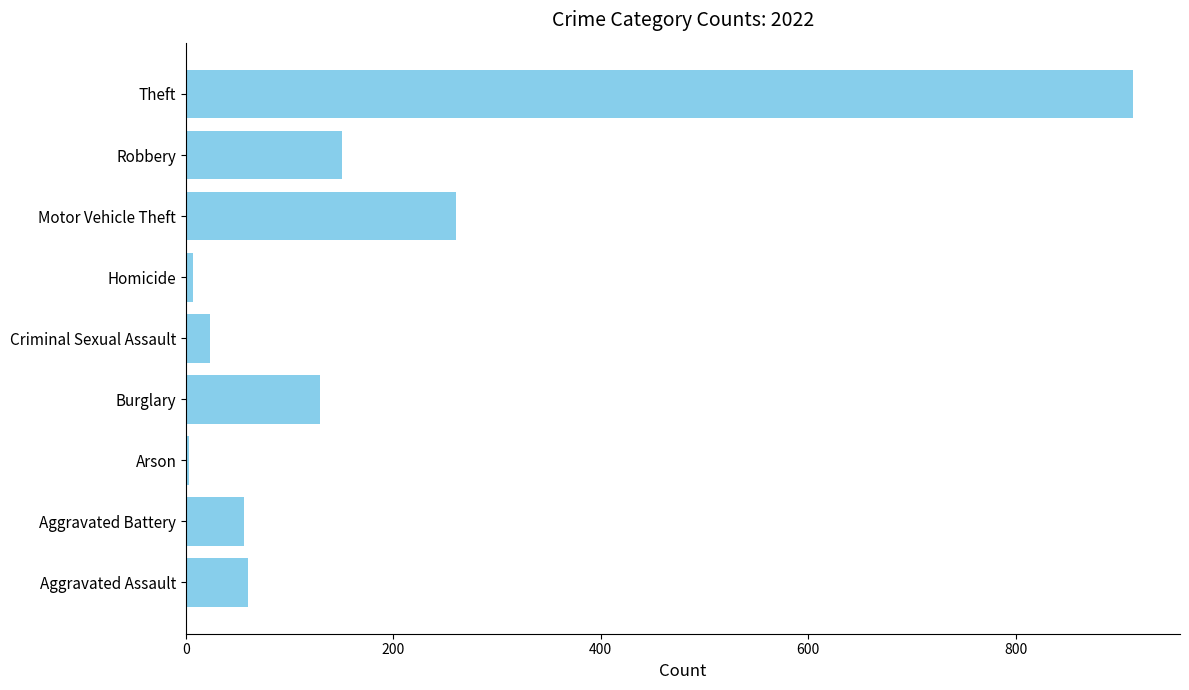

Which label corresponds to the largest value in the chart?

Theft